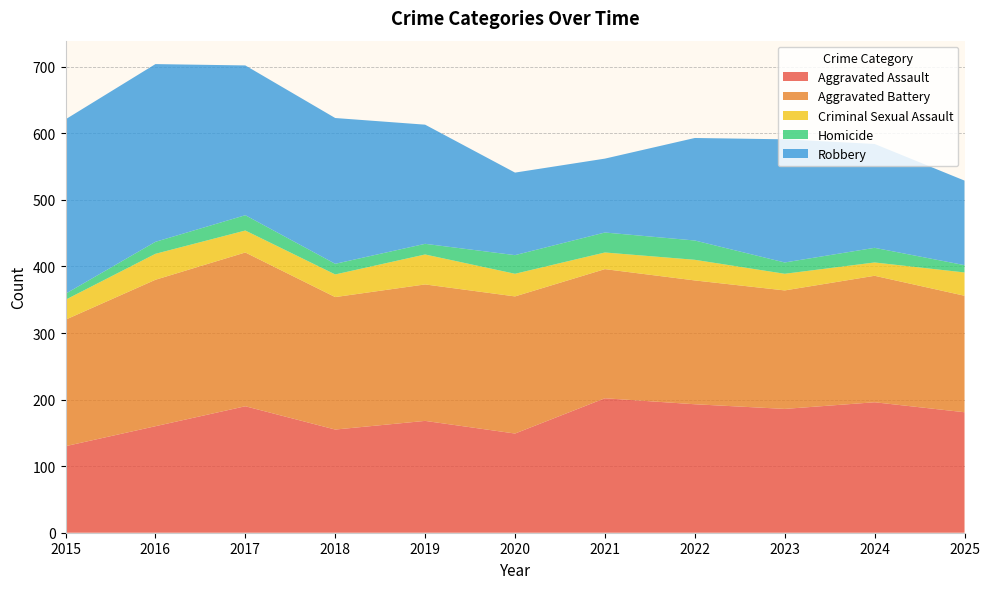

Reading left to right, list all the values displayed in this chart.

Aggravated Assault: 2015=130	2016=160	2017=190	2018=155	2019=168	2020=149	2021=202	2022=193	2023=186	2024=196	2025=181
Aggravated Battery: 2015=190	2016=220	2017=231	2018=199	2019=205	2020=206	2021=194	2022=186	2023=178	2024=190	2025=175
Criminal Sexual Assault: 2015=30	2016=39	2017=33	2018=34	2019=45	2020=34	2021=25	2022=31	2023=25	2024=20	2025=35
Homicide: 2015=9	2016=18	2017=23	2018=16	2019=16	2020=28	2021=30	2022=29	2023=17	2024=22	2025=11
Robbery: 2015=262	2016=267	2017=225	2018=219	2019=179	2020=124	2021=111	2022=154	2023=185	2024=156	2025=127